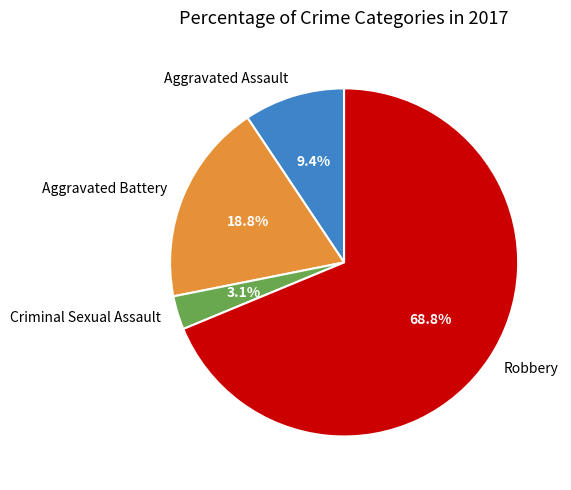

What is the total percentage of Criminal Sexual Assault and Aggravated Assault?

12.5%